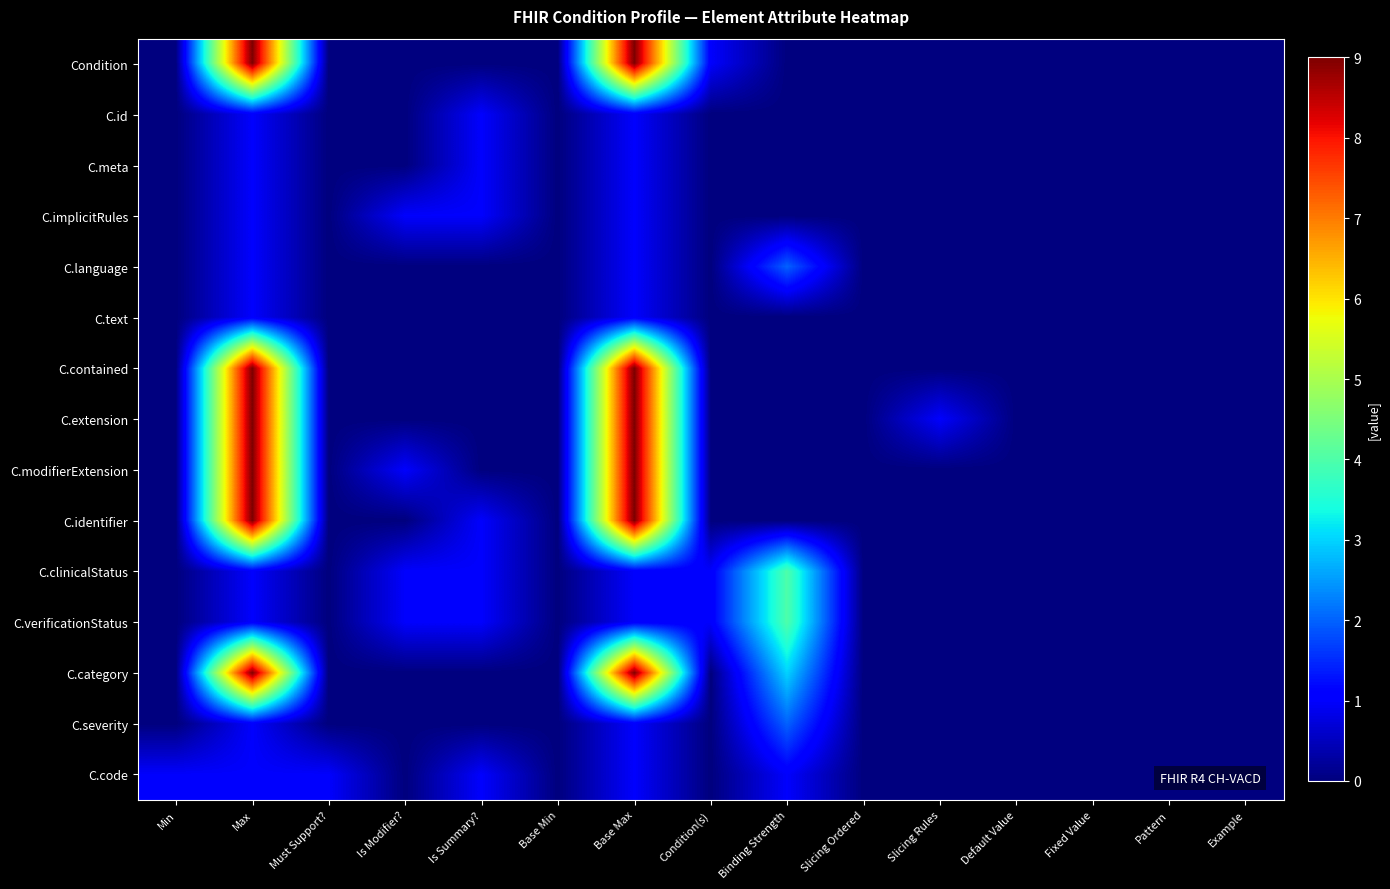

Rank the series by their maximum value, from lowest to highest.

C.id, C.meta, C.implicitRules, C.text, C.code, C.language, C.severity, C.clinicalStatus, C.verificationStatus, Condition, C.contained, C.extension, C.modifierExtension, C.identifier, C.category